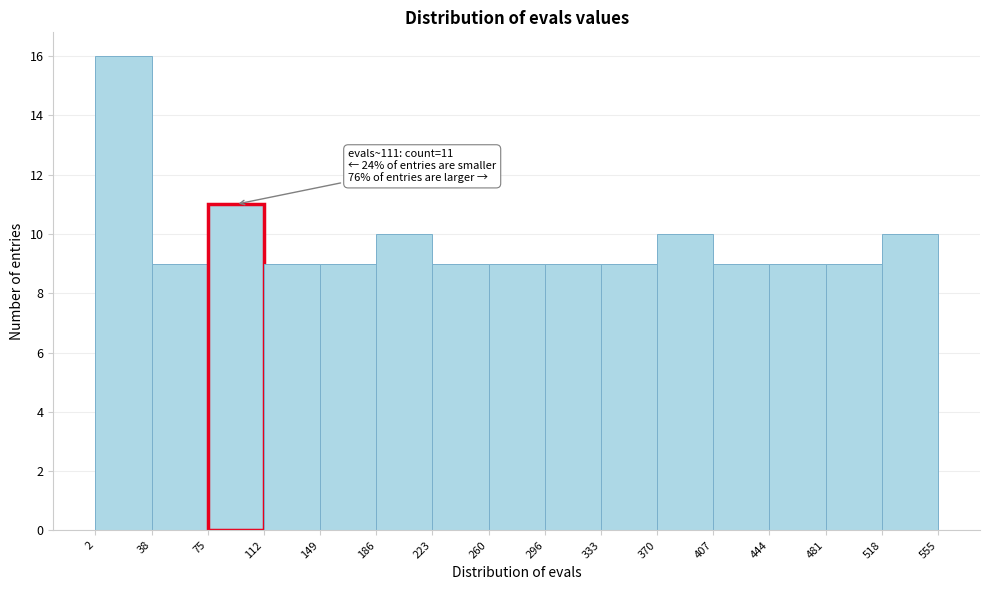

Which range on the x-axis has the tallest bar?

2 to 38